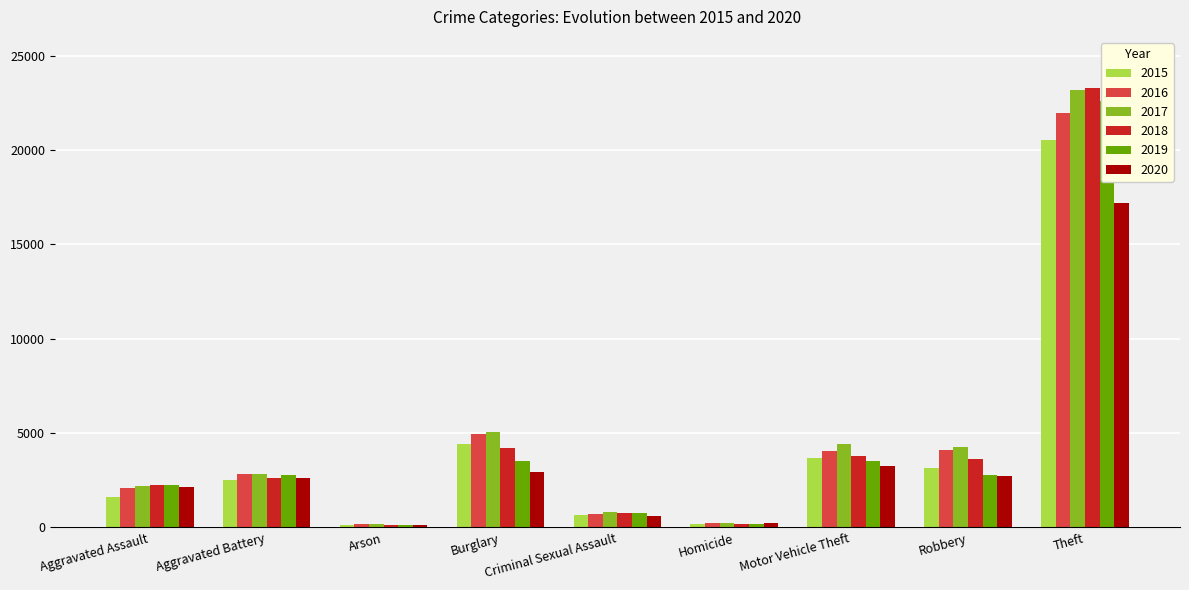

At how many categories does at least one series exceed 16202?

1